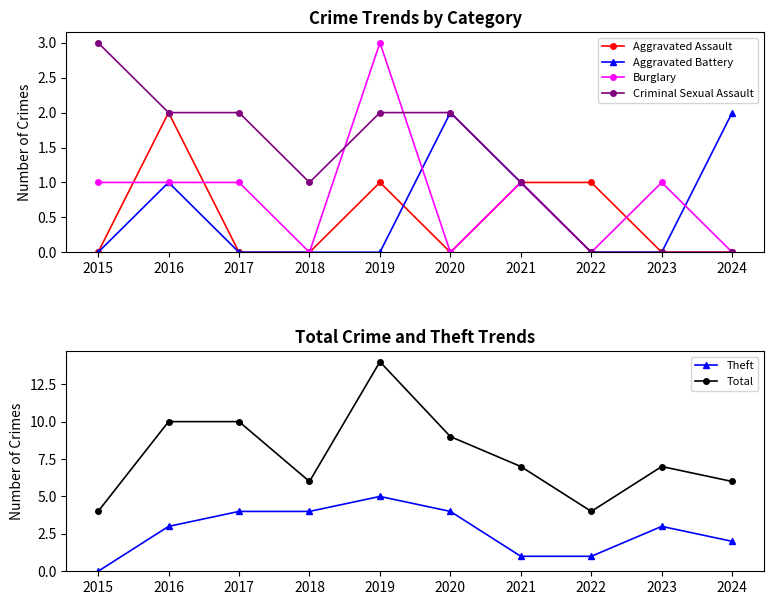

At which category does the chart reach its minimum across all series?

2015